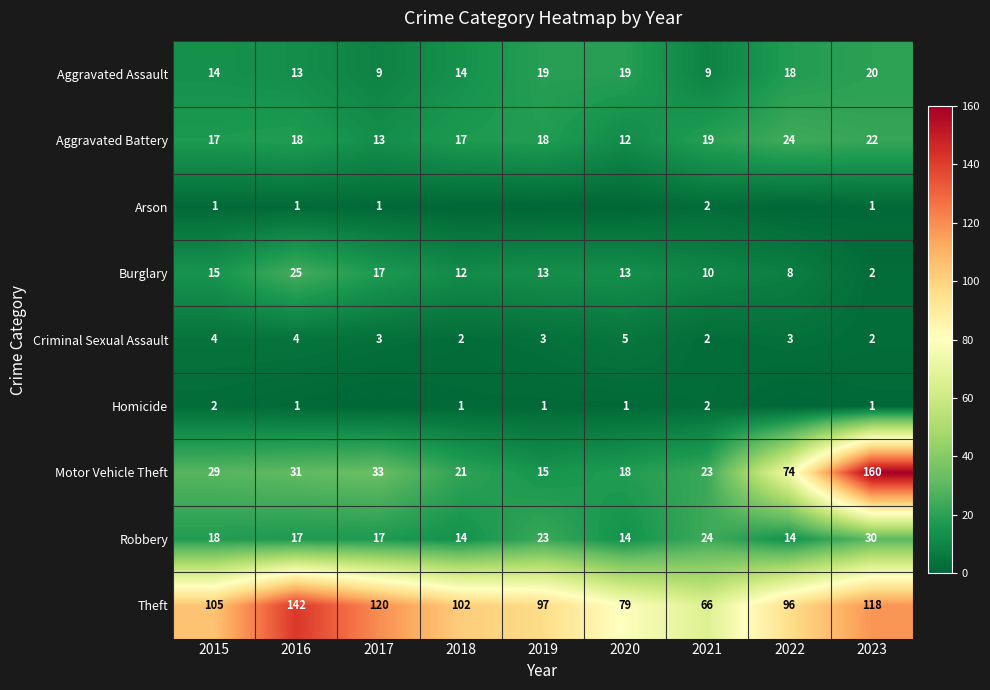

What value does the Burglary series have at 2019?

13